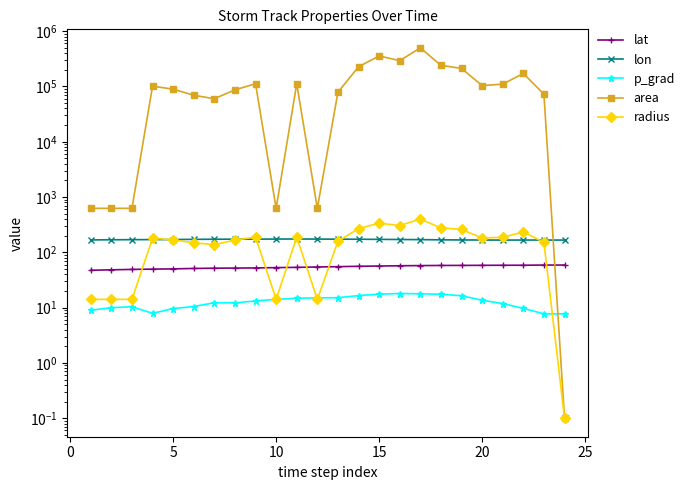

Does the chart display data point markers on the line(s)?

Yes